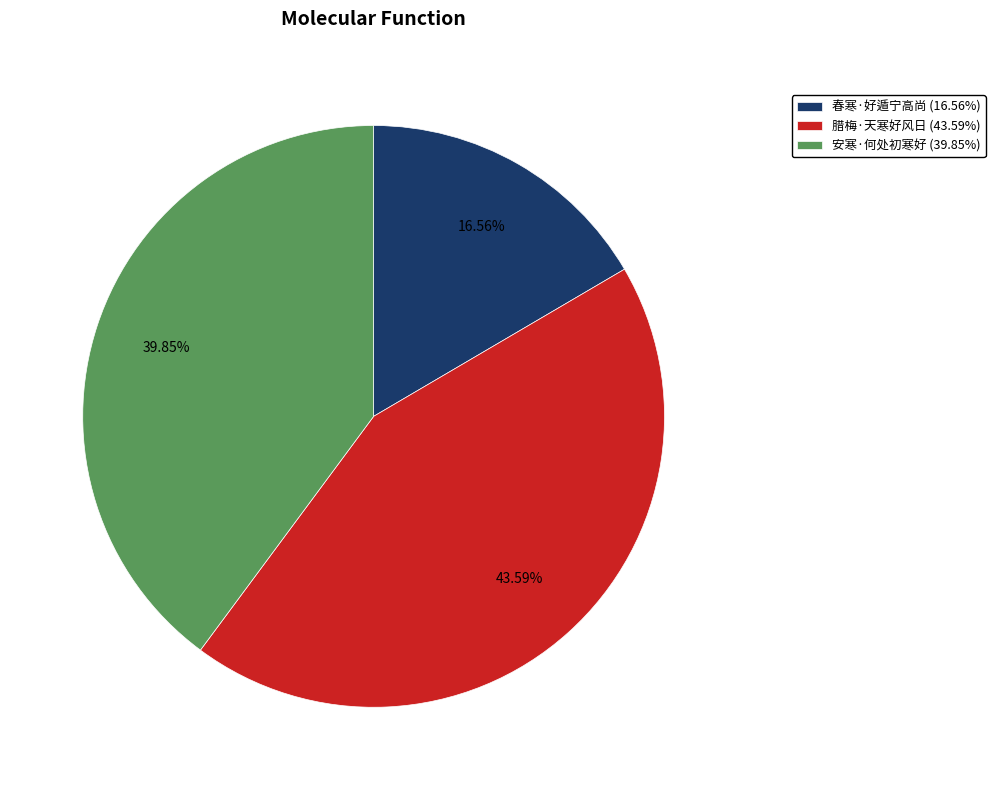

To the nearest percent, what is the difference between the largest and smallest slice percentages?

27%